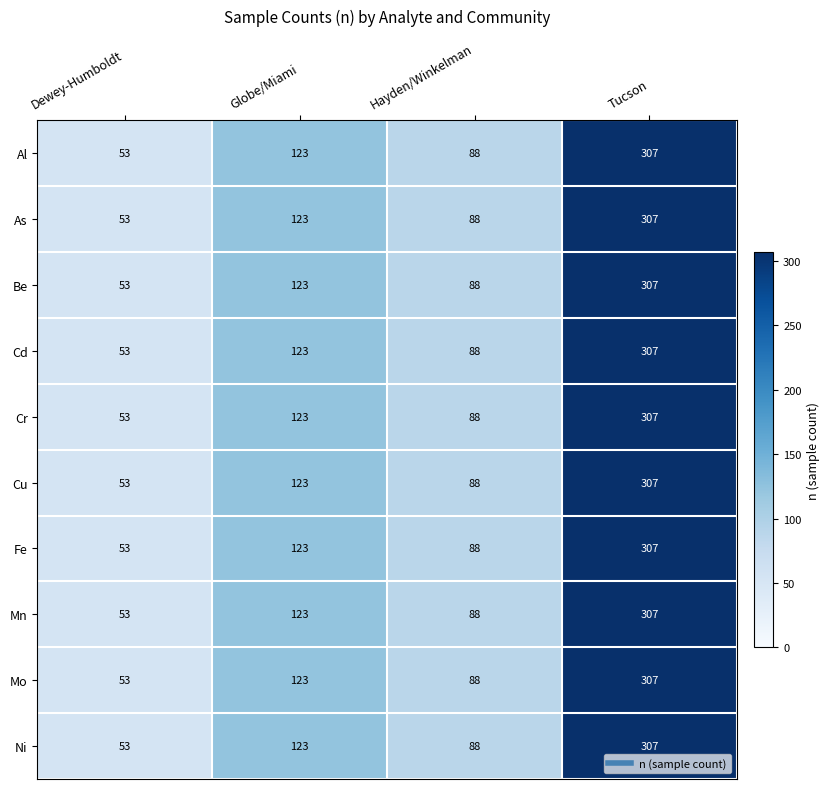

How many Cr values are between 88 and 307?

3